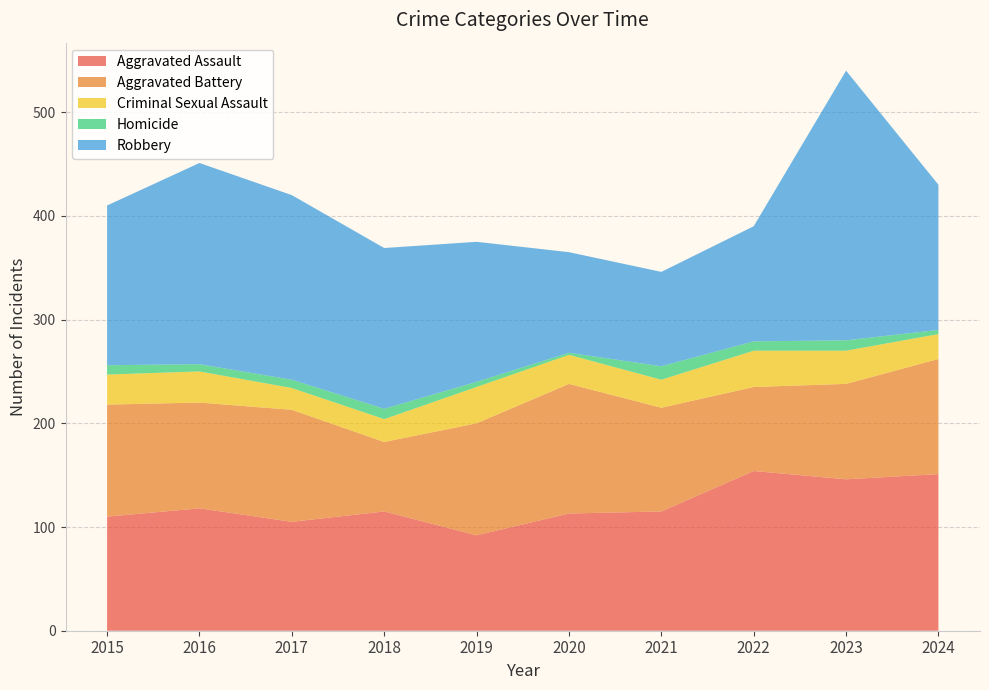

Reading right to left, extract all data points from this chart.

Aggravated Assault: 151	146	154	115	113	92	115	105	118	110
Aggravated Battery: 111	92	81	100	125	108	67	108	102	108
Criminal Sexual Assault: 24	32	35	27	28	35	22	21	30	29
Homicide: 4	10	9	13	2	5	10	8	7	9
Robbery: 140	260	111	91	97	135	155	178	194	154